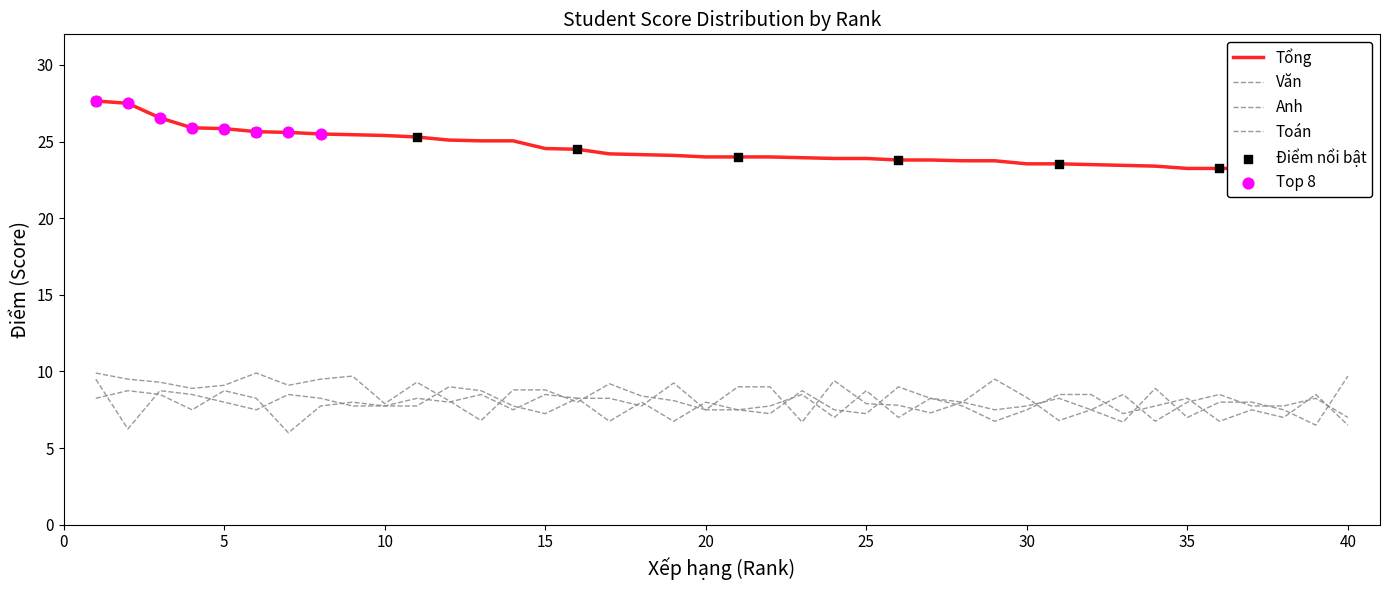

Which series reaches the maximum Y coordinate?

Tổng